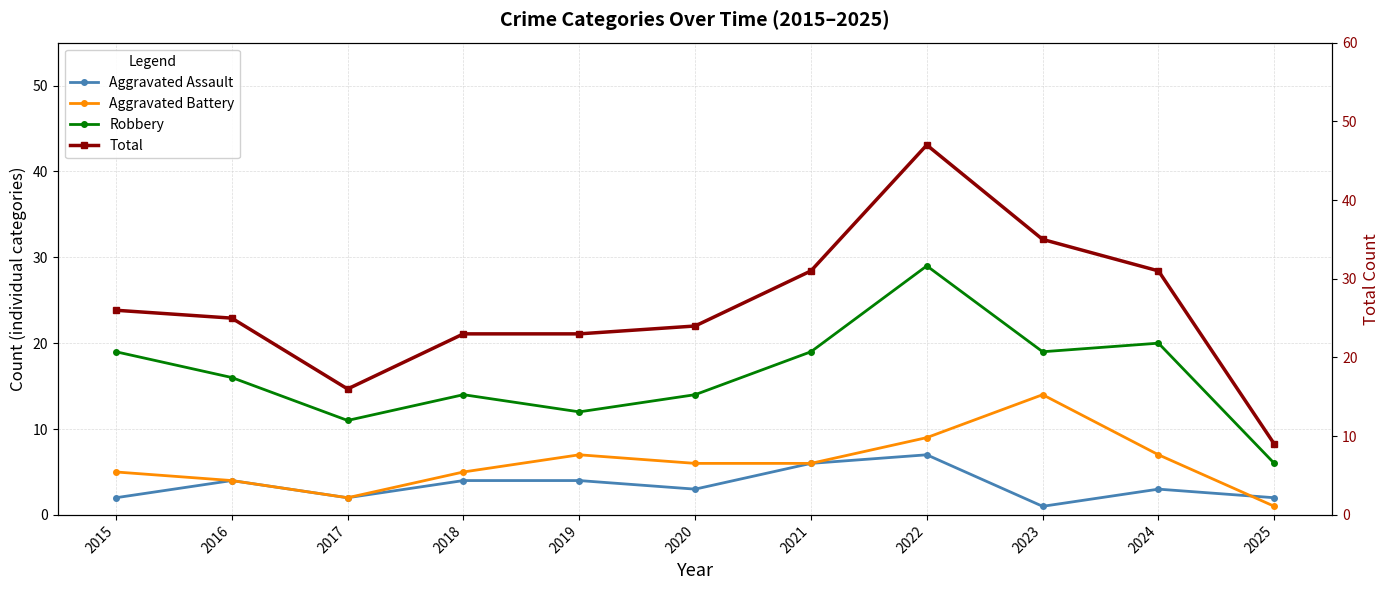

The Total series shows 35 at 2023. True or false?

True